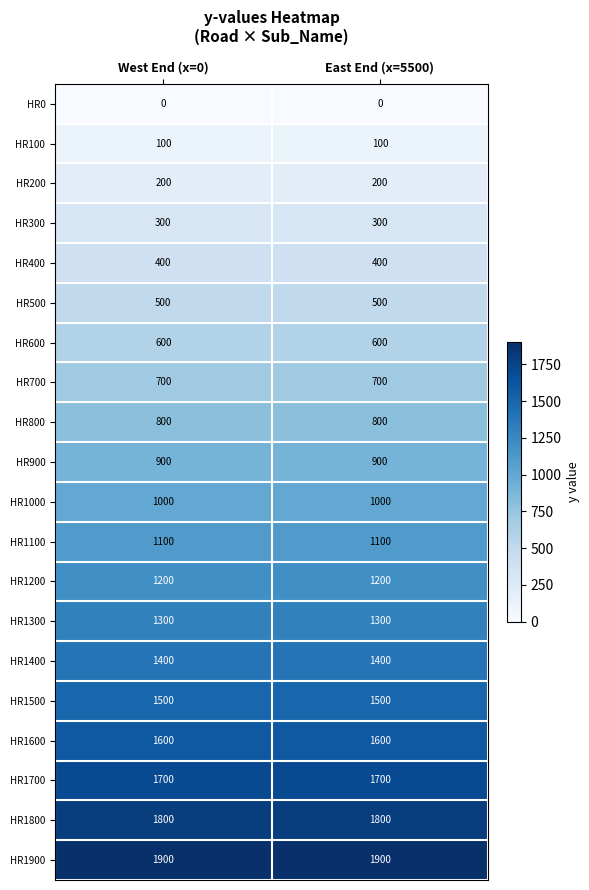

What is the lowest value of the HR1000 series?

1000